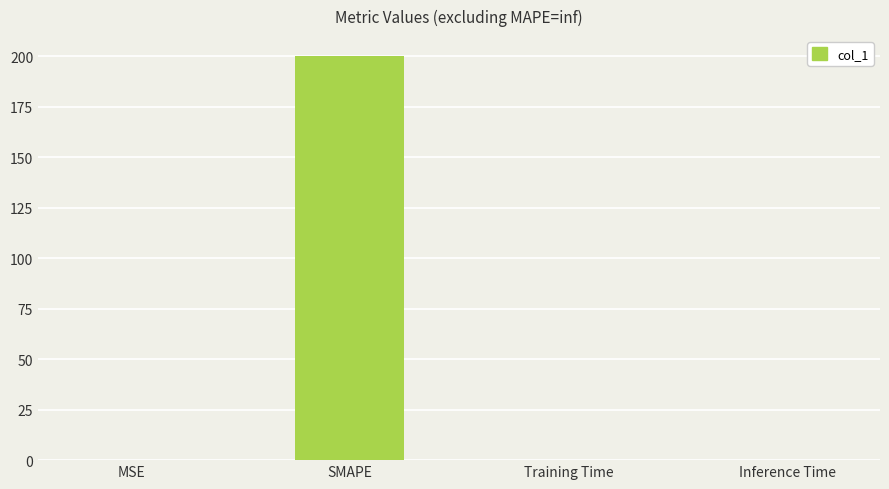

The value at Training Time is 0.0. True or false?

True